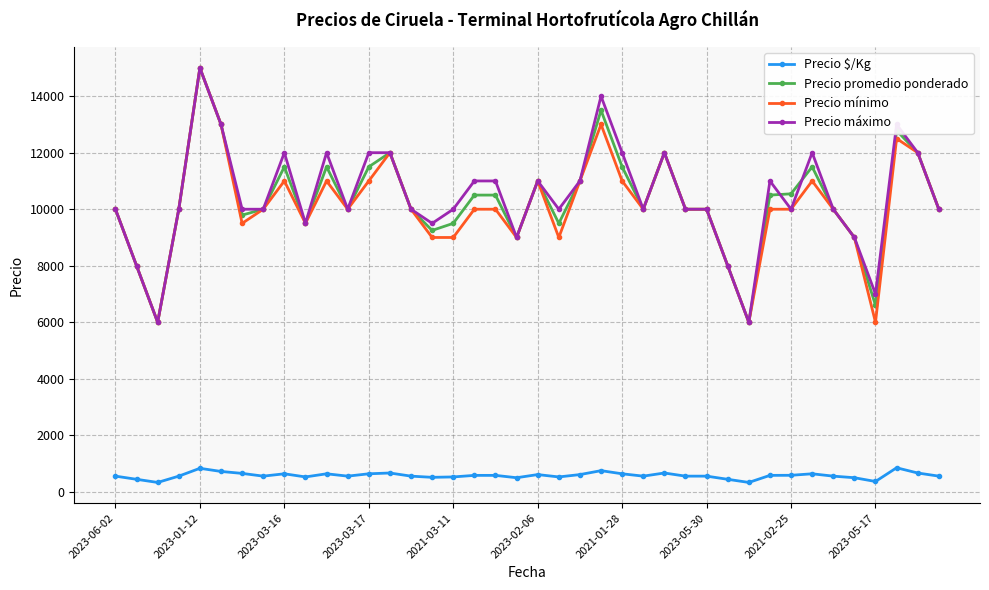

What is the value of the Precio máximo point at the 1st from the left?

10000